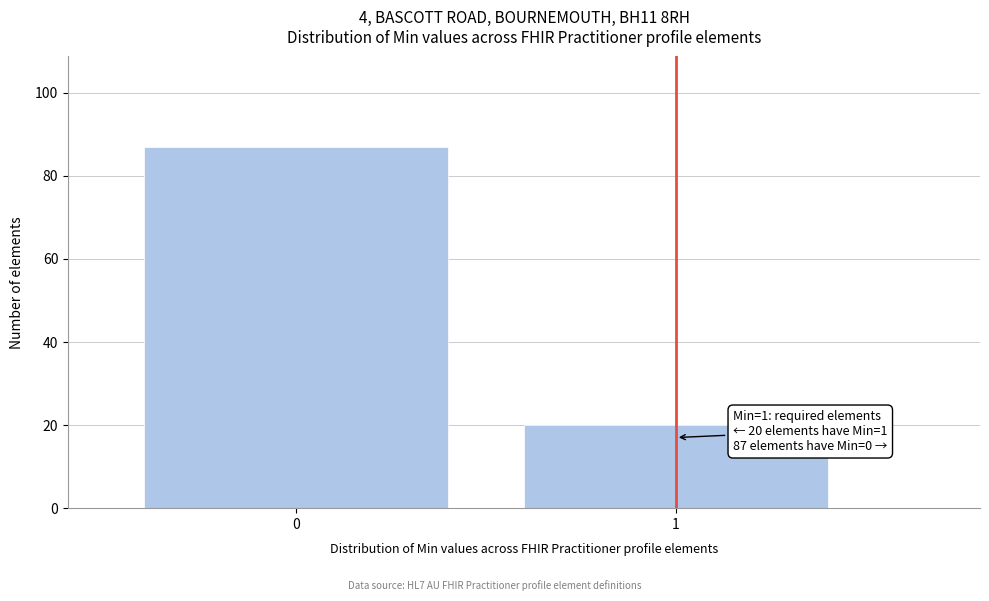

Reading left to right, what are all the values shown in this chart?

0=87	1=20